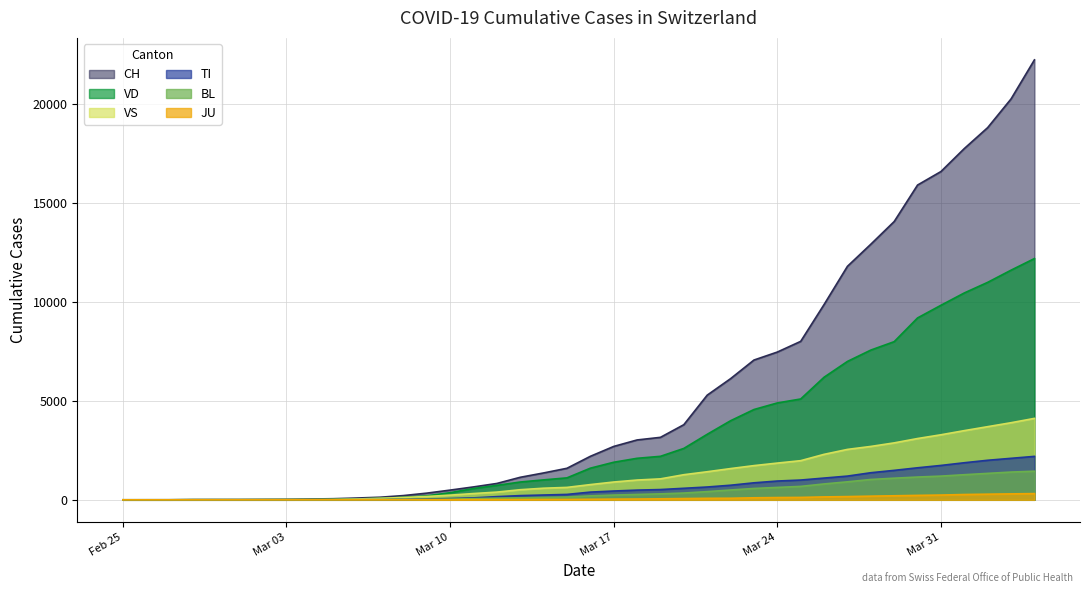

True or false: TI has a value of 2 at 2020-03-05.

True